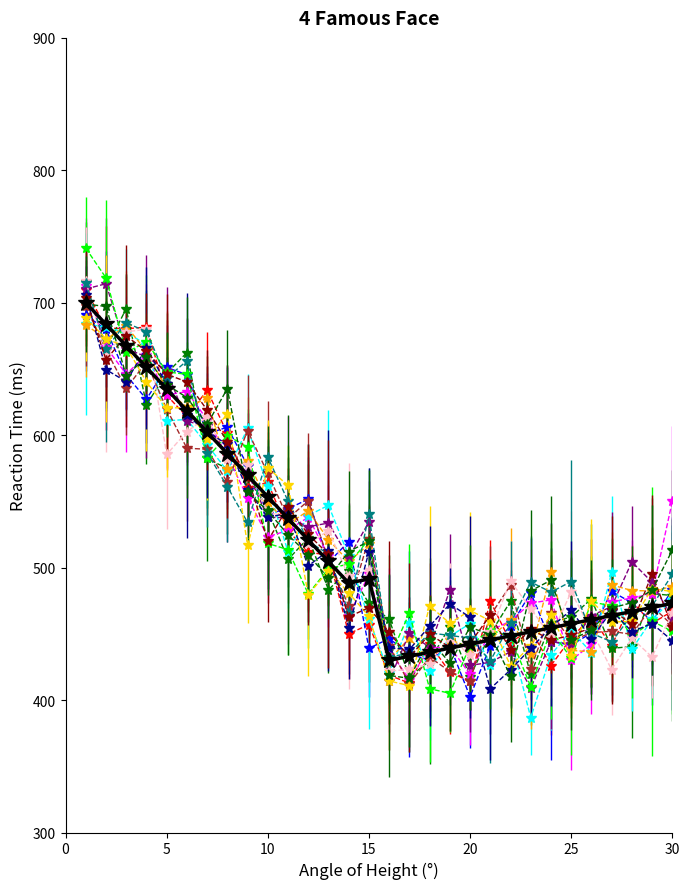

What is the maximum value shown in the chart?

741.2